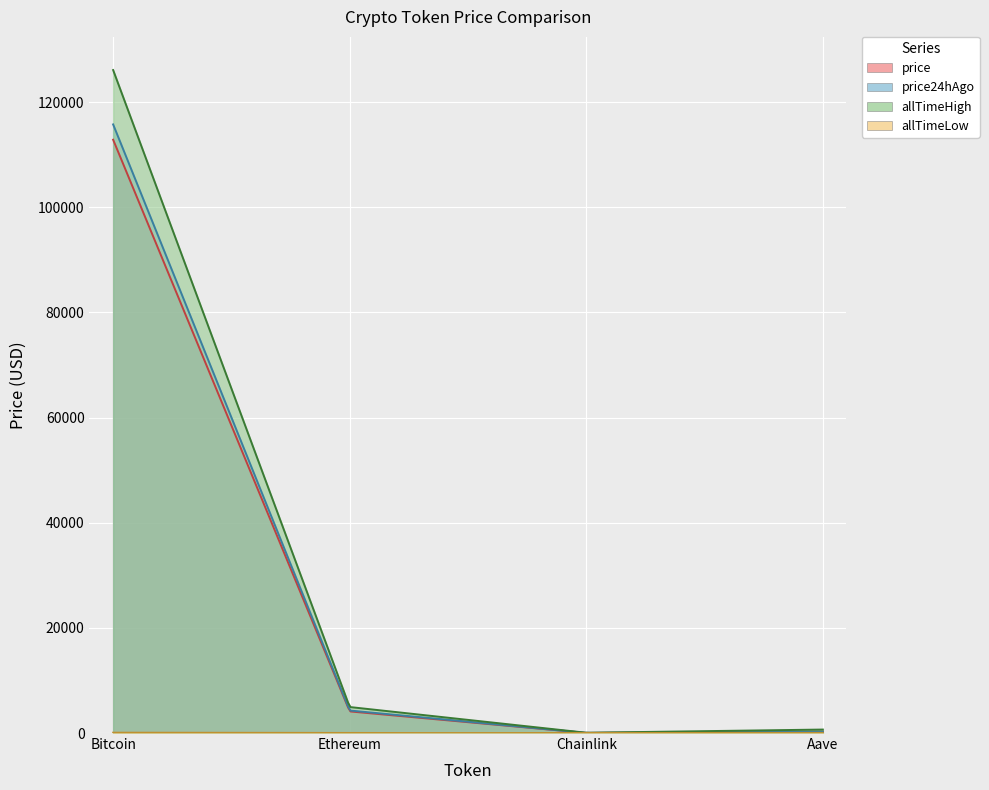

What position from the right is Ethereum?

3